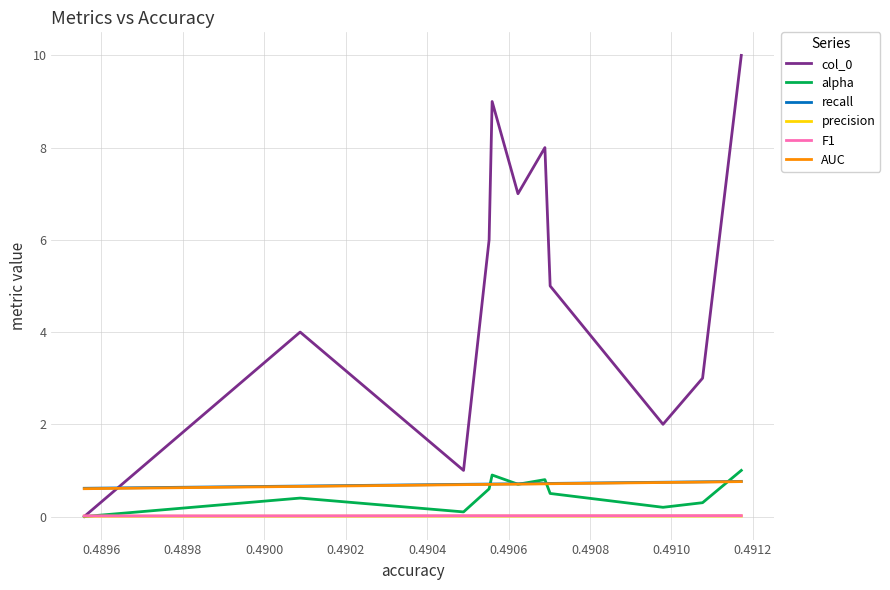

What is the maximum value shown in the chart?

10.0